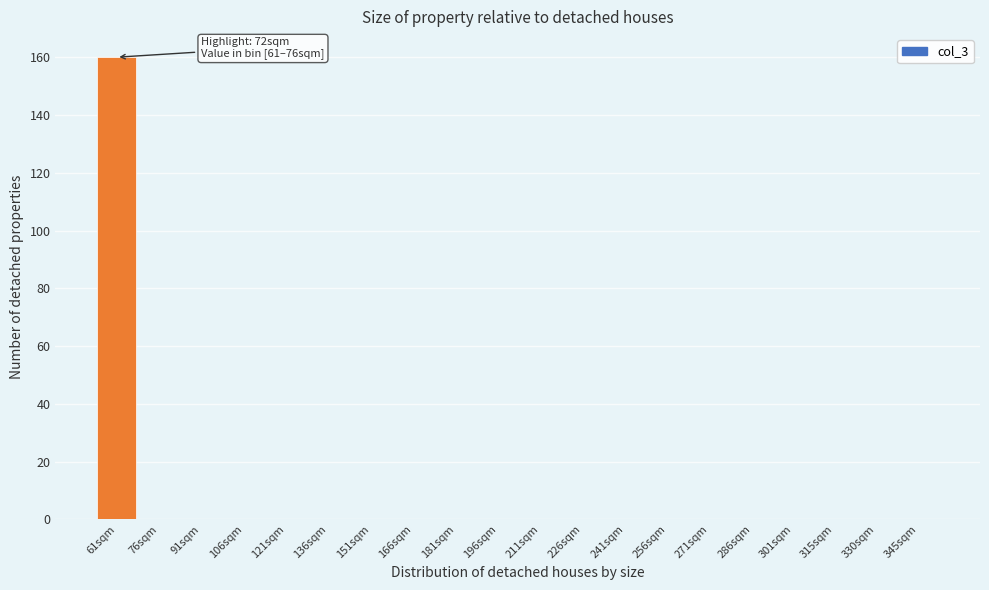

Reading right to left, list all the values displayed in this chart.

345sqm=0	330sqm=0	315sqm=0	301sqm=0	286sqm=0	271sqm=0	256sqm=0	241sqm=0	226sqm=0	211sqm=0	196sqm=0	181sqm=0	166sqm=0	151sqm=0	136sqm=0	121sqm=0	106sqm=0	91sqm=0	76sqm=0	61sqm=160